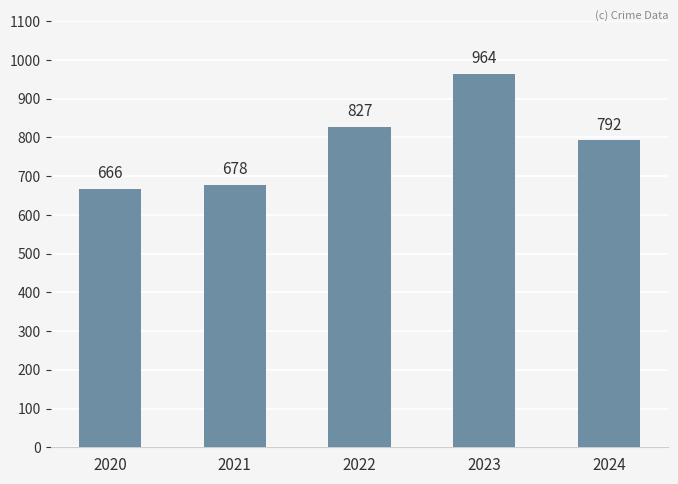

Count the number of categories in the chart.

5